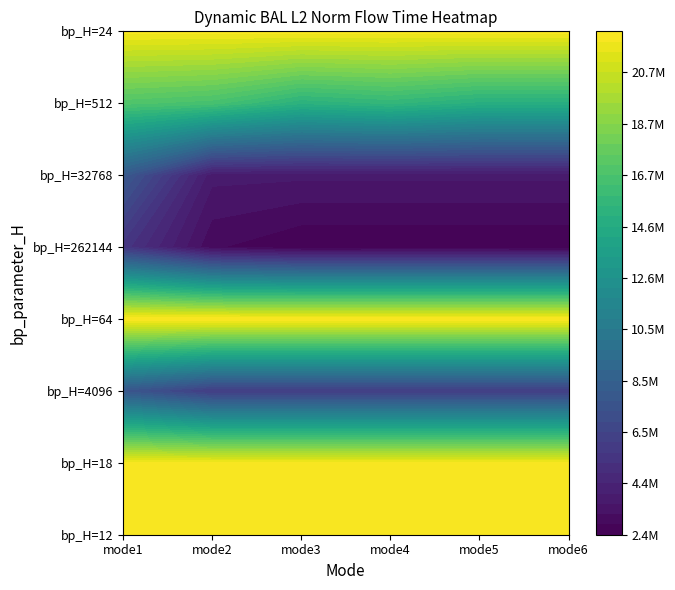

What is the greatest value displayed?

22362000.1